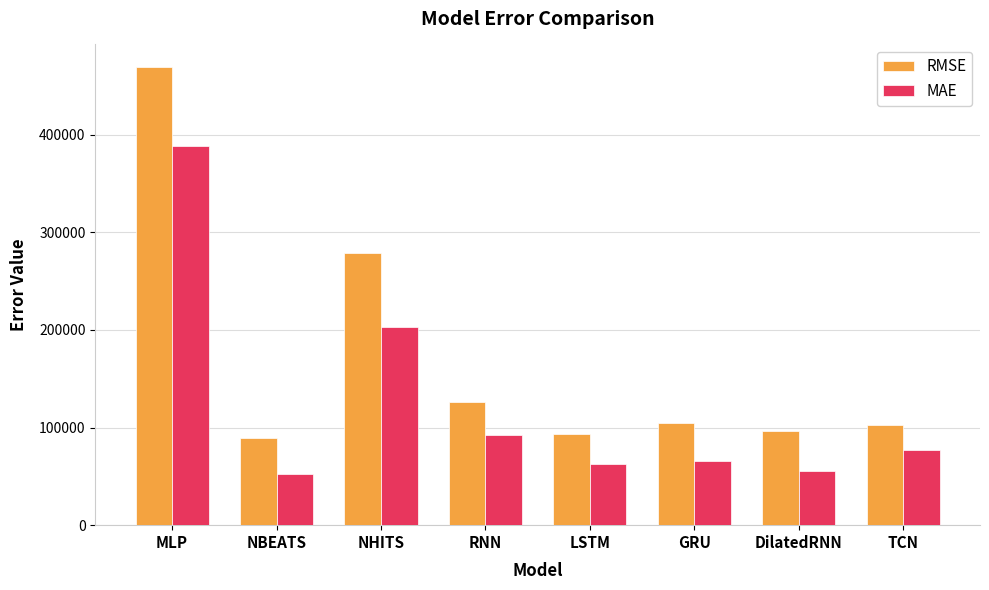

What is the value of the MAE bar at the 7th from the left?

55020.1